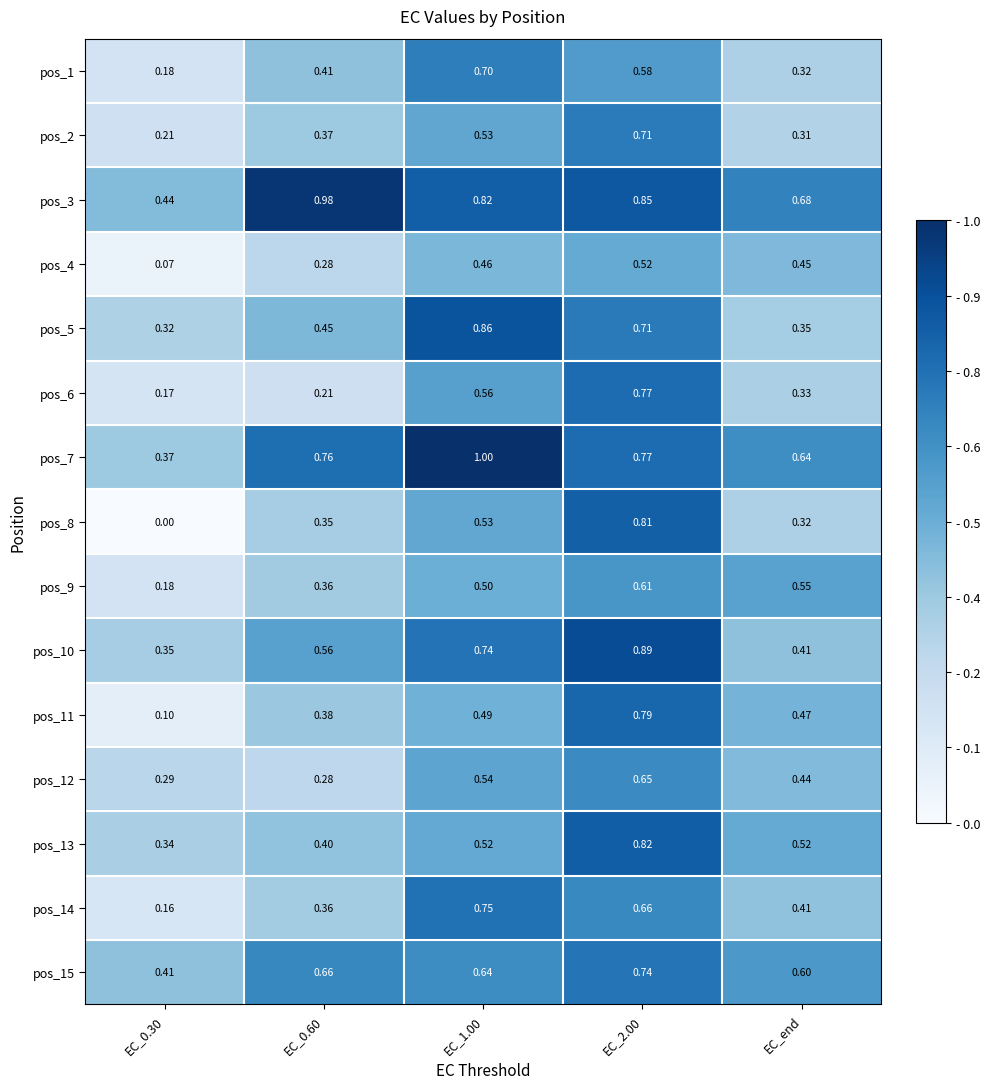

How many series are shown in this chart?

15